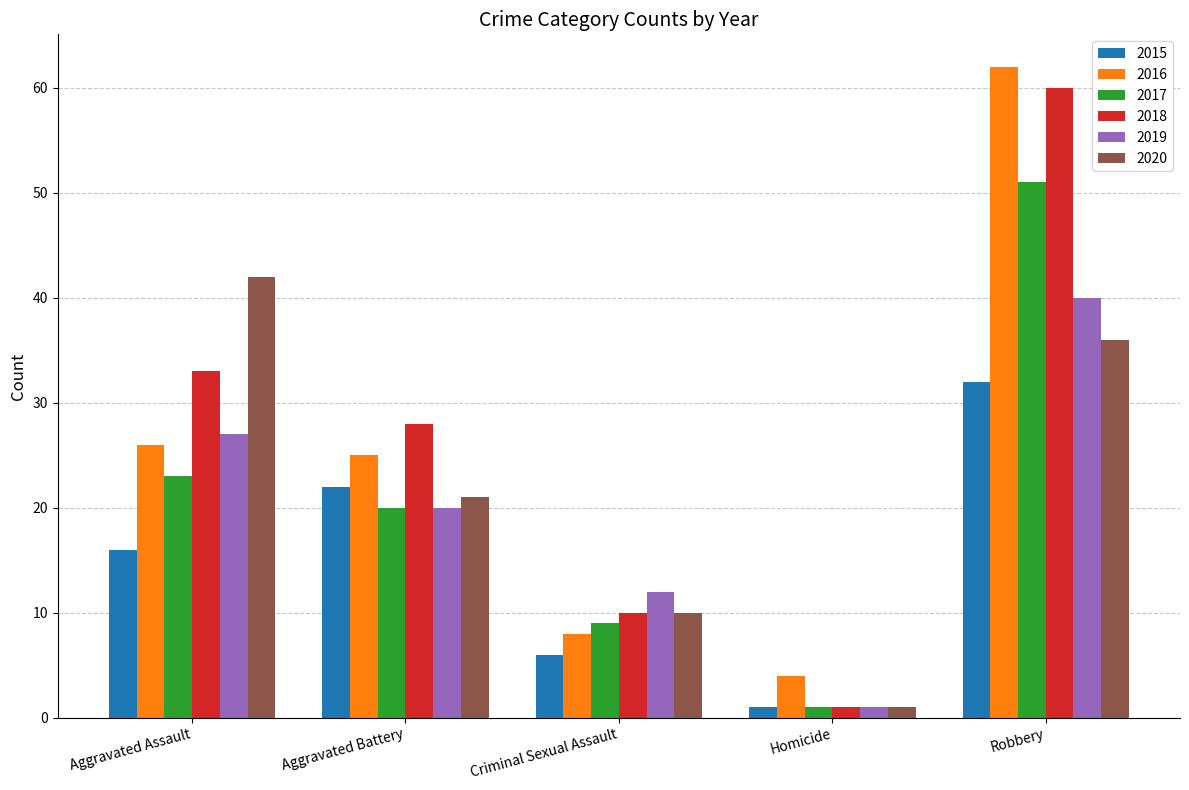

Is it true that 2015 equals 45 at Robbery?

False